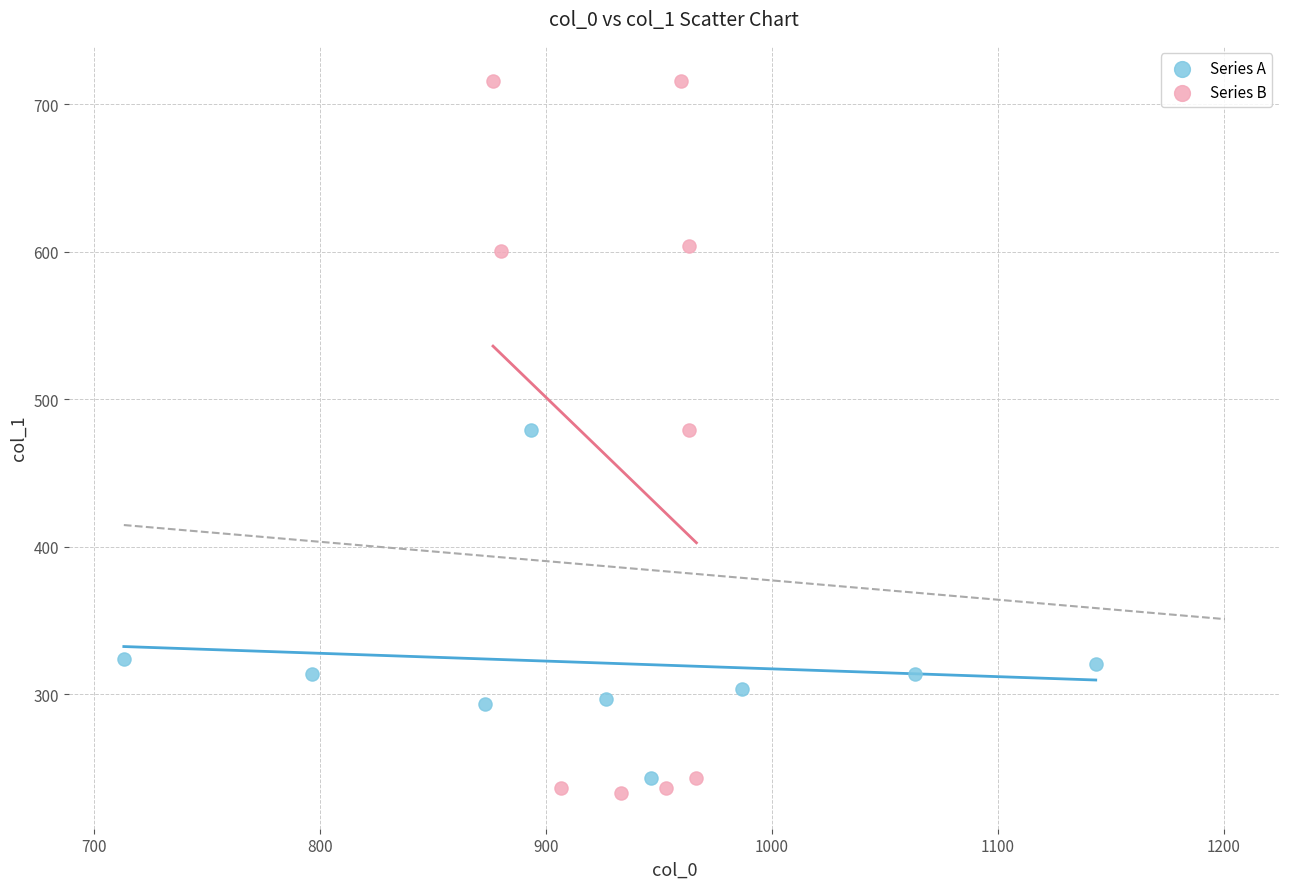

Which series has the largest Y range (max minus min)?

Series B